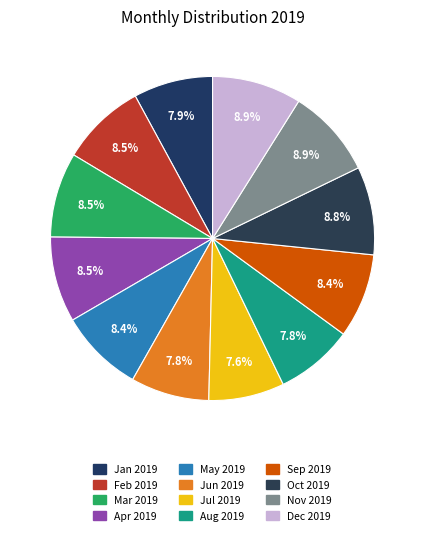

How many slices are in this pie chart?

12